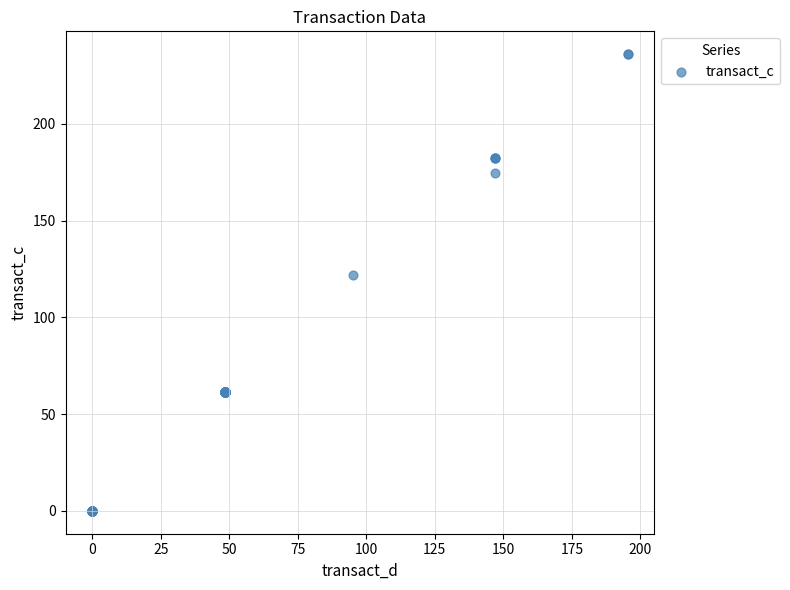

What Y value in the scatter plot is closest to 118?

122.1